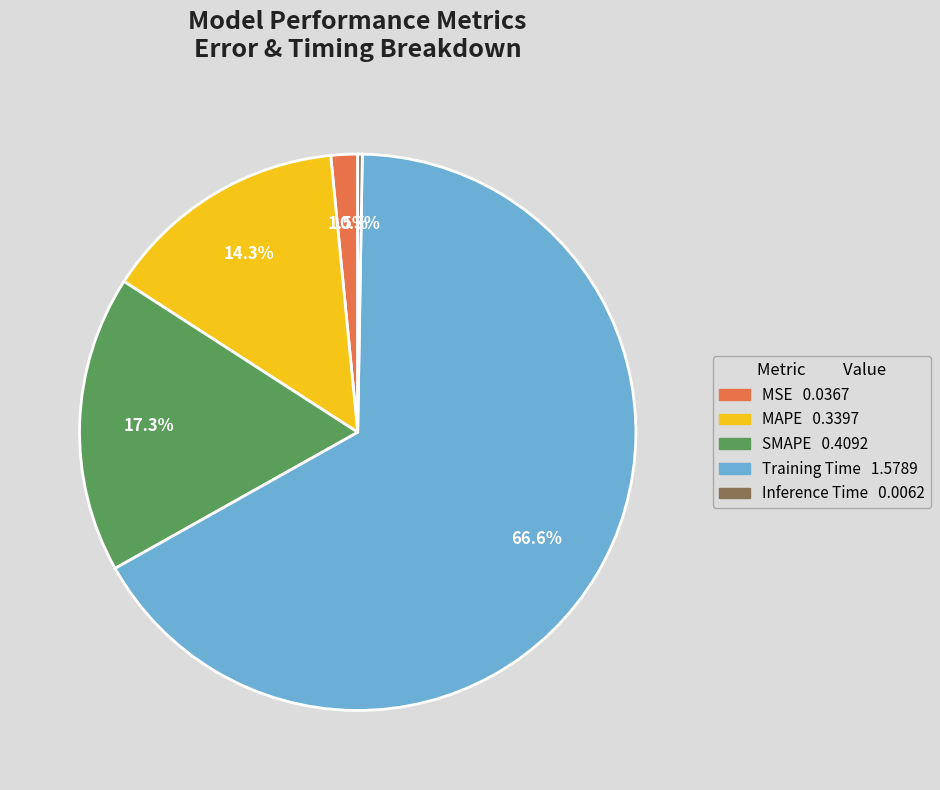

To the nearest percent, what percentage of the pie is SMAPE?

17%